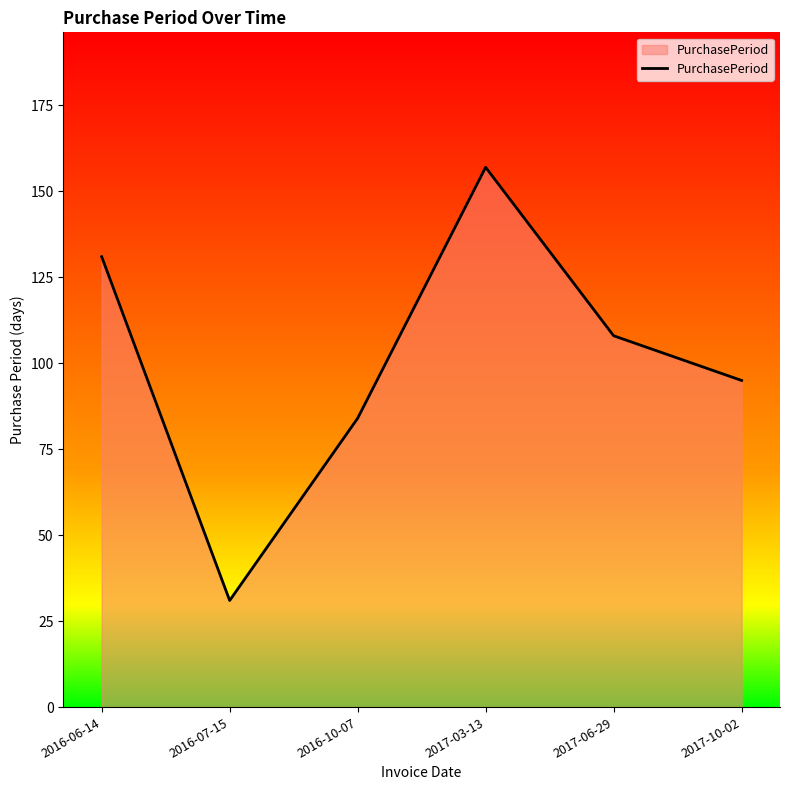

What is the difference between the second highest and minimum values?

100